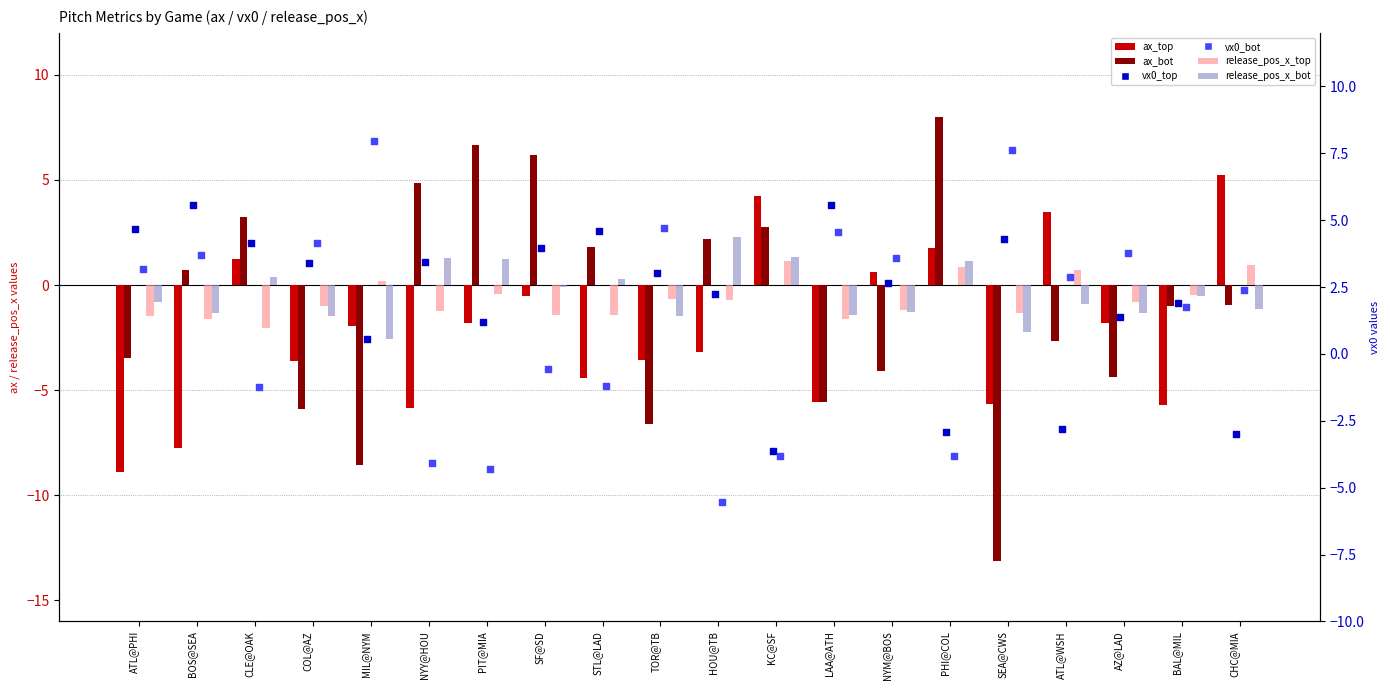

At how many categories does at least one series exceed -8?

20